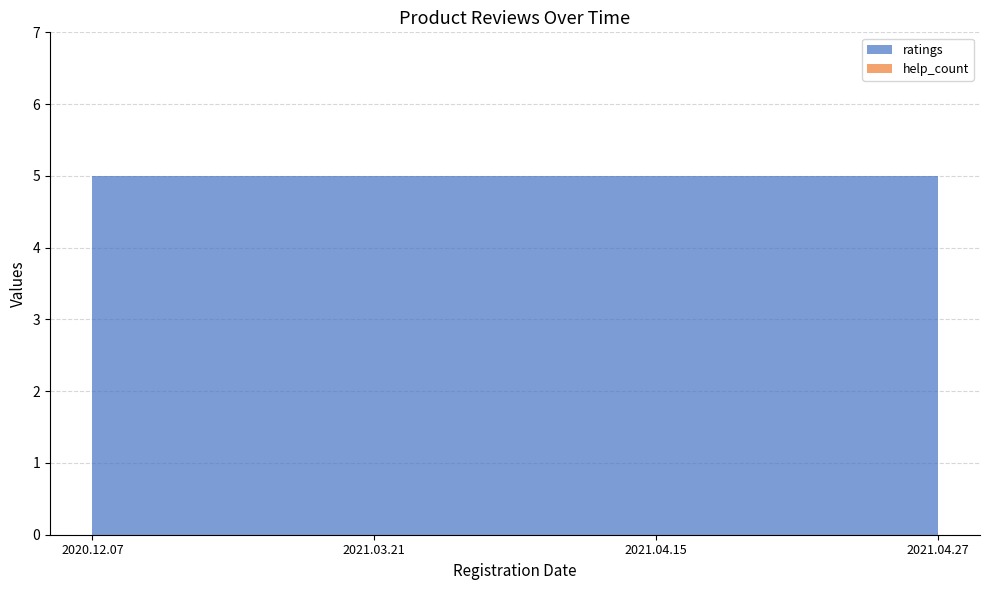

Reading left to right, extract all data points from this chart.

ratings: 2020.12.07=5	2021.03.21=5	2021.04.15=5	2021.04.27=5
help_count: 2020.12.07=0	2021.03.21=0	2021.04.15=0	2021.04.27=0